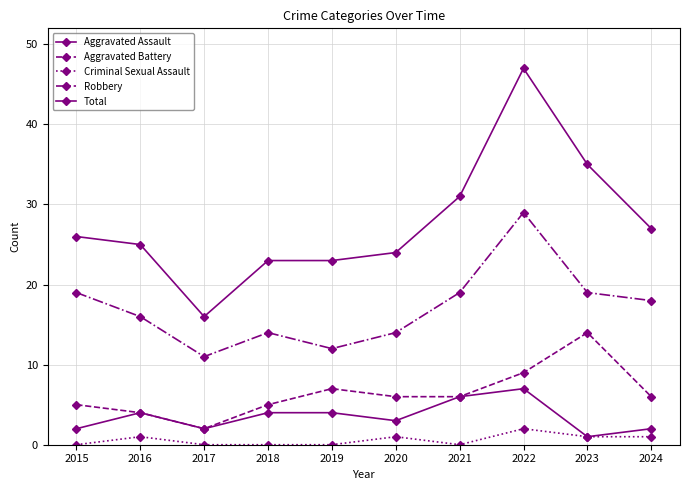

Reading left to right, transcribe all the data shown in this chart.

Aggravated Assault: 2015=2	2016=4	2017=2	2018=4	2019=4	2020=3	2021=6	2022=7	2023=1	2024=2
Aggravated Battery: 2015=5	2016=4	2017=2	2018=5	2019=7	2020=6	2021=6	2022=9	2023=14	2024=6
Criminal Sexual Assault: 2015=0	2016=1	2017=0	2018=0	2019=0	2020=1	2021=0	2022=2	2023=1	2024=1
Robbery: 2015=19	2016=16	2017=11	2018=14	2019=12	2020=14	2021=19	2022=29	2023=19	2024=18
Total: 2015=26	2016=25	2017=16	2018=23	2019=23	2020=24	2021=31	2022=47	2023=35	2024=27